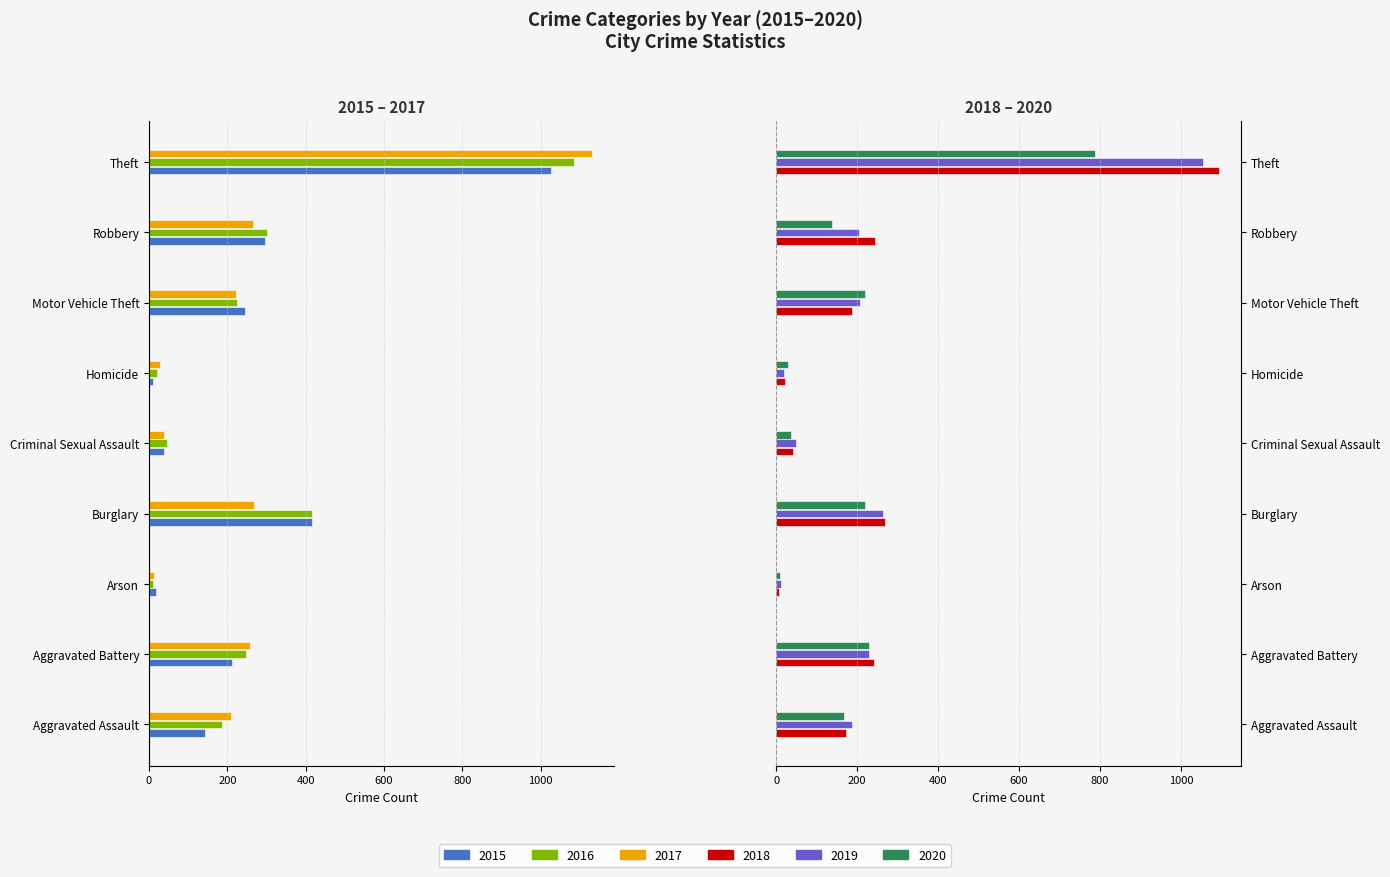

At how many categories does at least one series exceed -703?

9